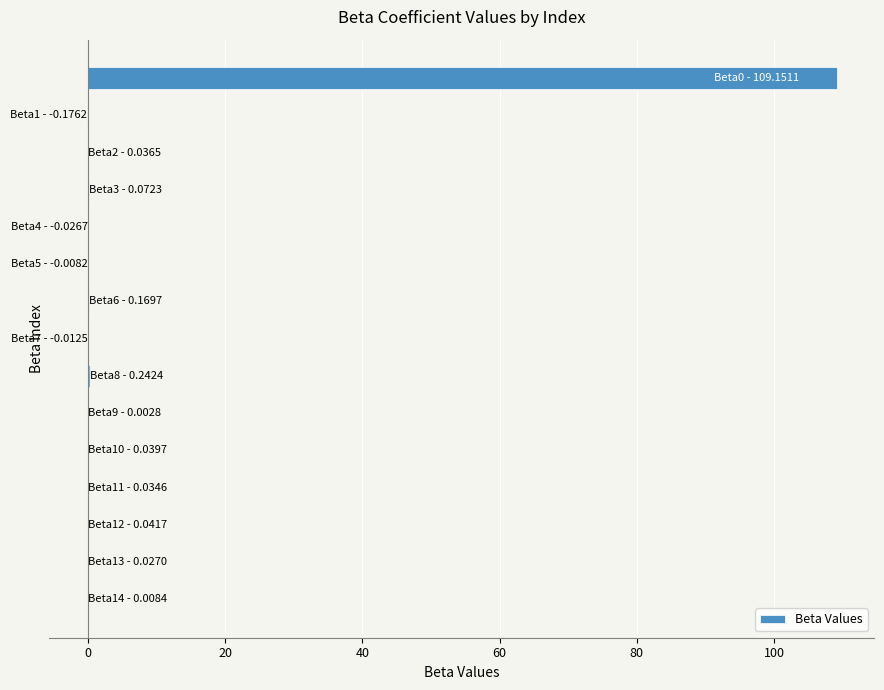

What is the maximum value shown in the chart?

109.2